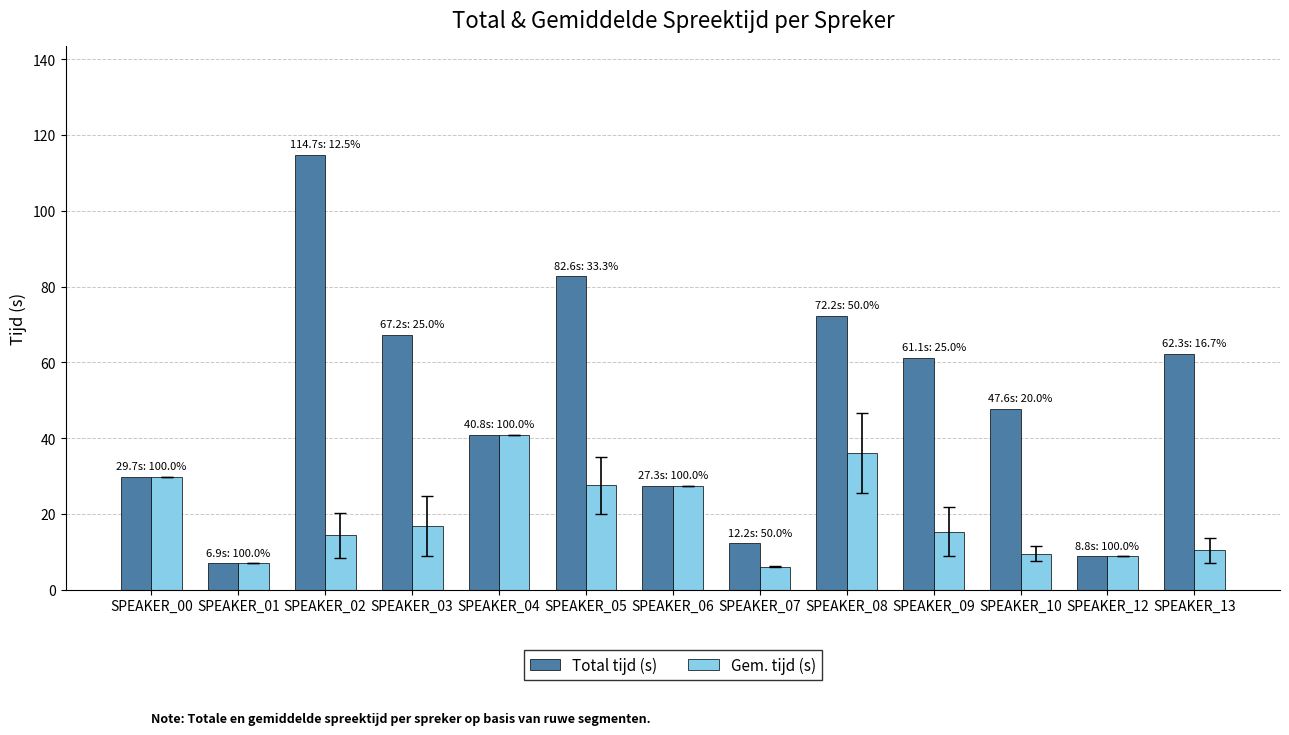

Is it true that Total tijd (s) equals 18.7 at SPEAKER_03?

False